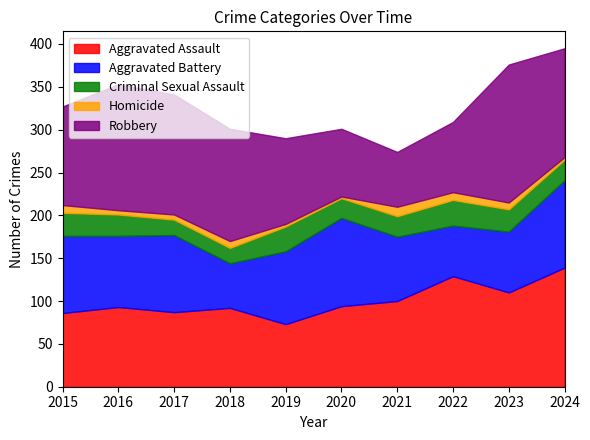

At which label is Robbery closest to 112?

2015